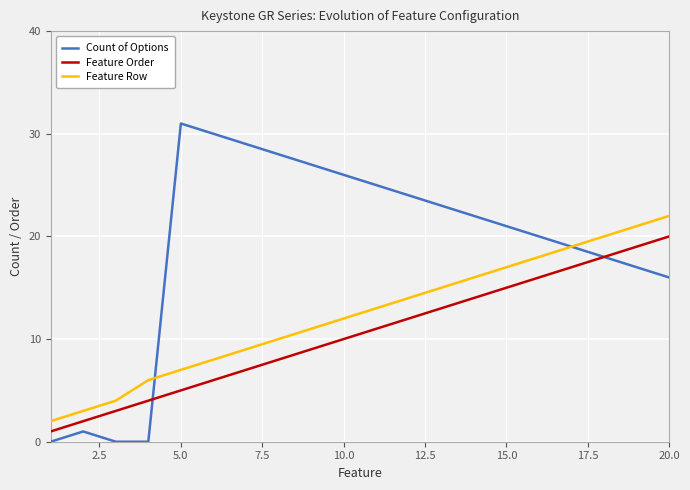

Which series has the largest range (max minus min)?

Count of Options